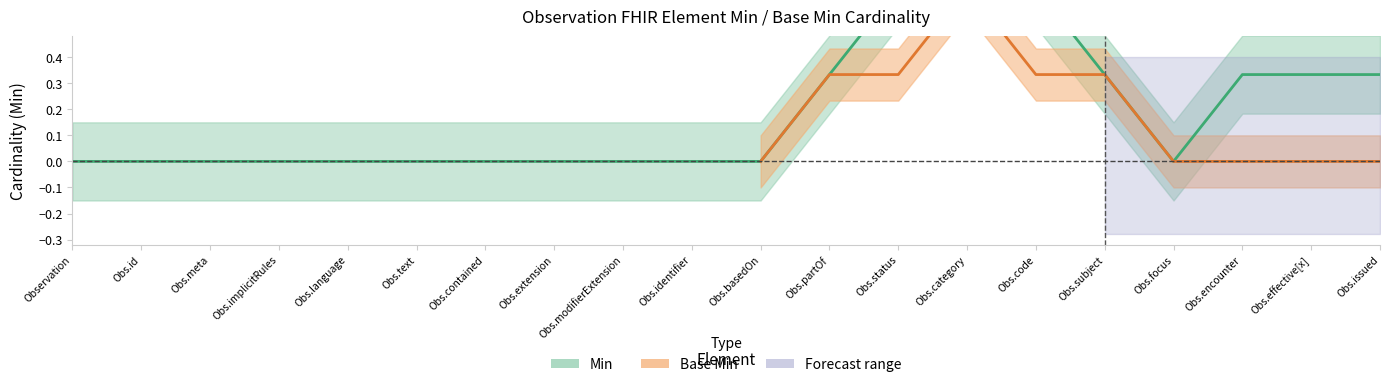

True or false: Min and Base Min cross at least once.

False